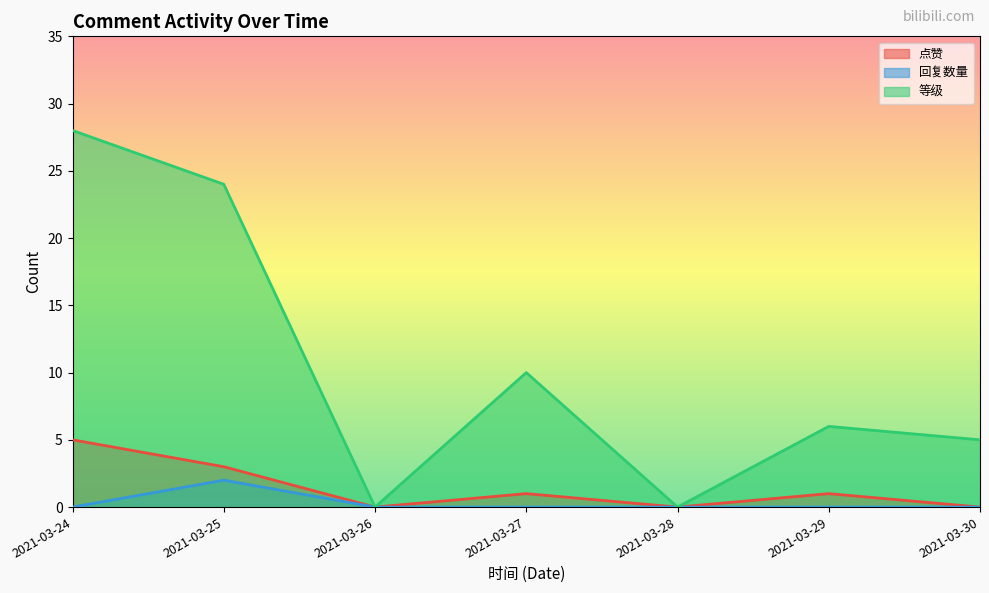

How many data points in 等级 are less than 6?

3